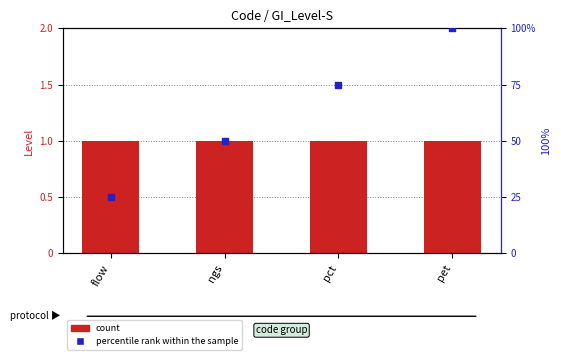

Which series contains the lowest Y value?

Level